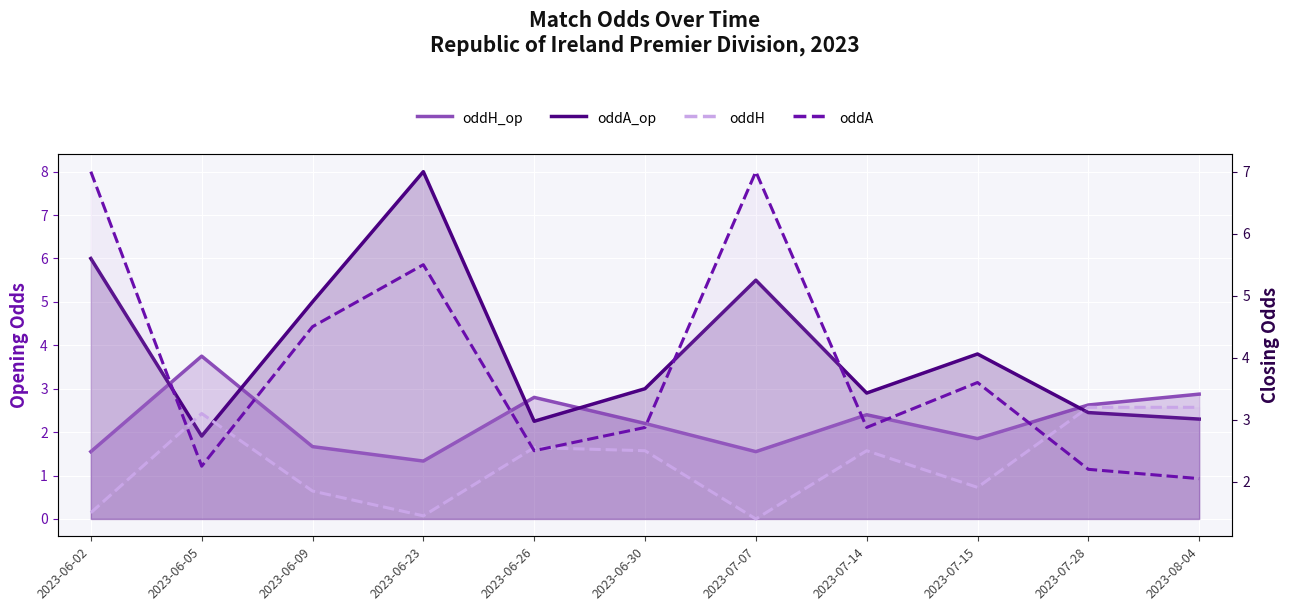

The value of oddA at 2023-06-26 is 1.6. True or false?

False